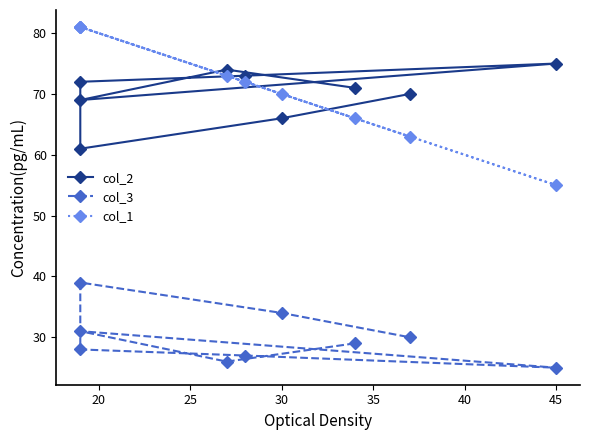

What is the sum of all col_2 values?

631